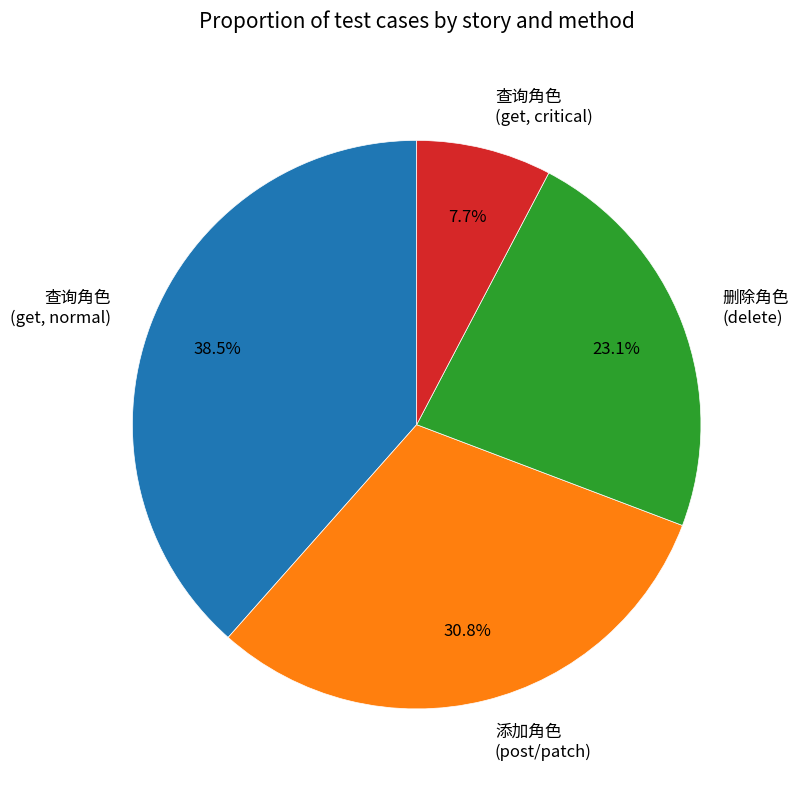

What percentage do 查询角色 (get, critical) and 查询角色 (get, normal) together represent?

46.2%